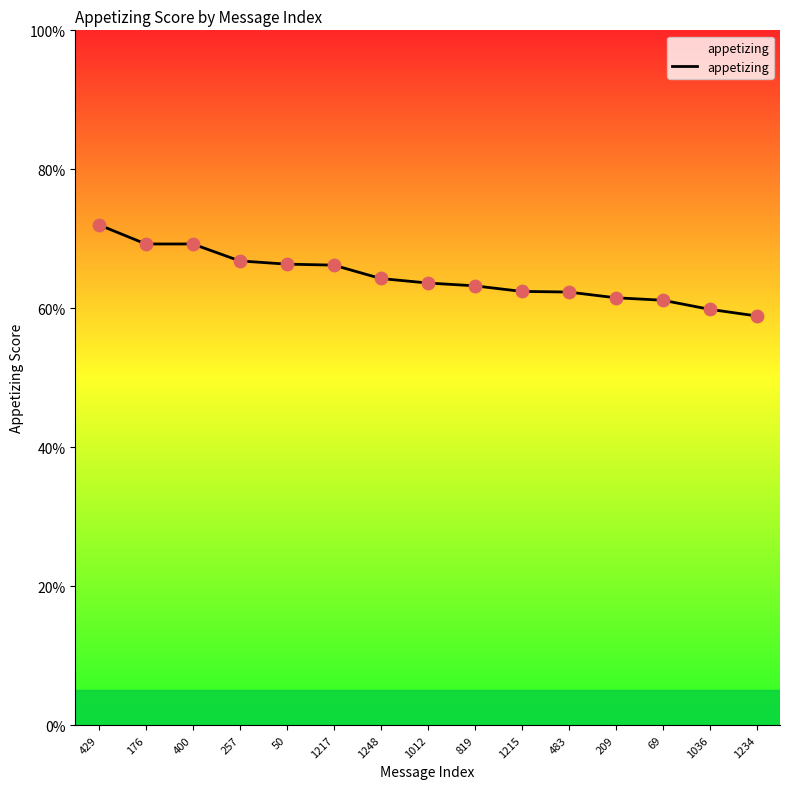

Between 1248 and 1012, which is larger?

1248